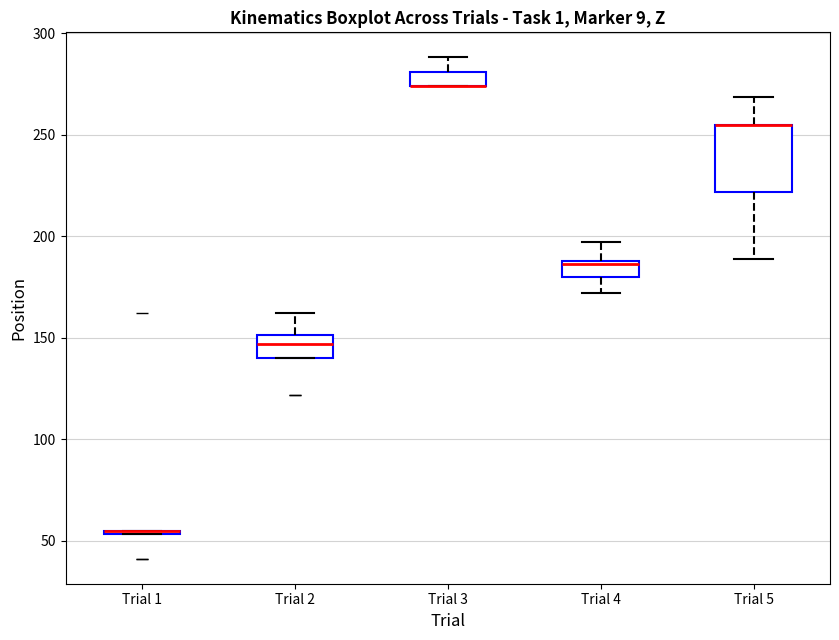

Which box is the tallest, from its lower edge to its upper edge?

Trial 5